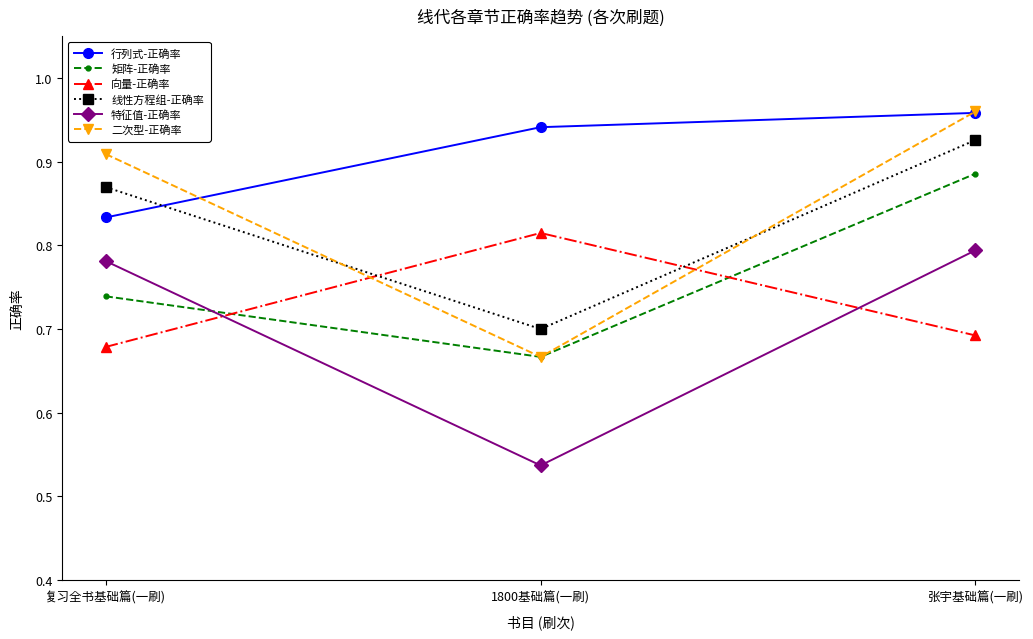

Which series changed the most between 复习全书基础篇(一刷) and 张宇基础篇(一刷)?

矩阵-正确率